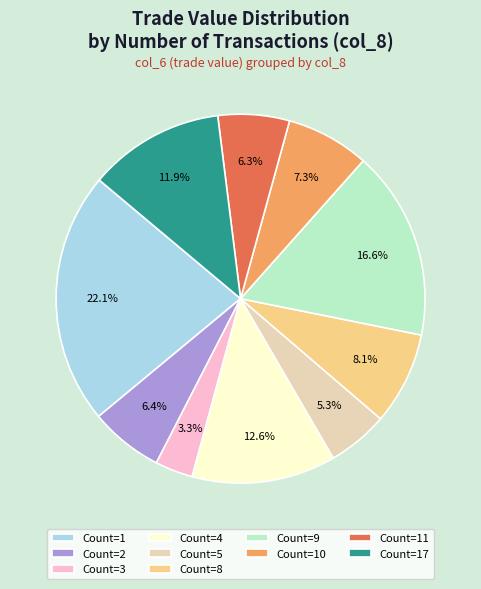

What is the ratio of the value at Count=17 to the value at Count=8?

1.5